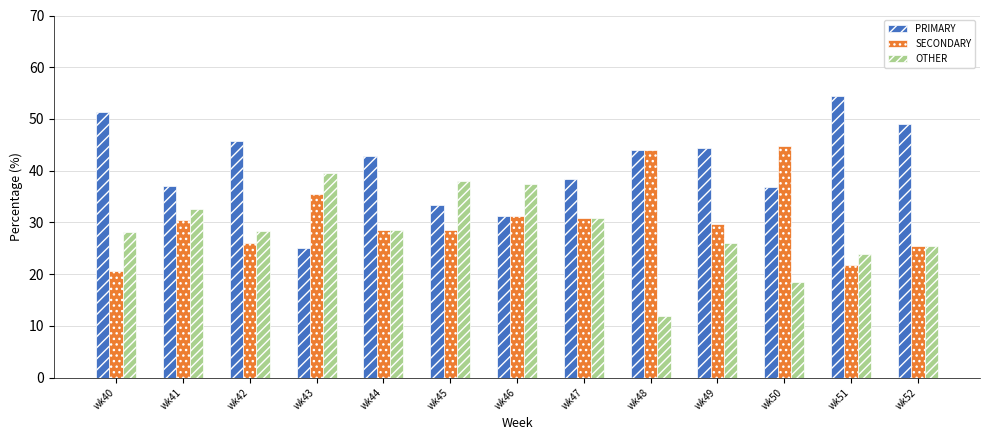

What is the maximum value shown in the chart?

54.3